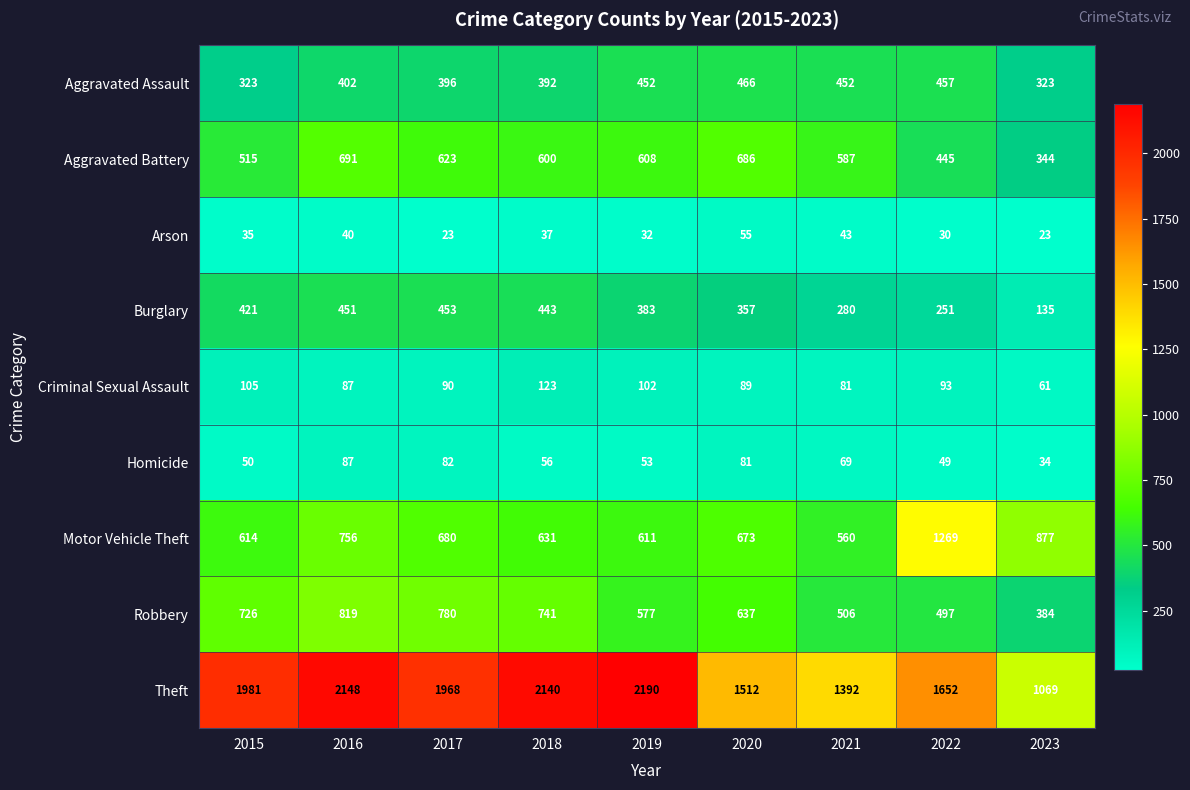

Rank the categories by Aggravated Battery value from highest to lowest.

2016, 2020, 2017, 2019, 2018, 2021, 2015, 2022, 2023